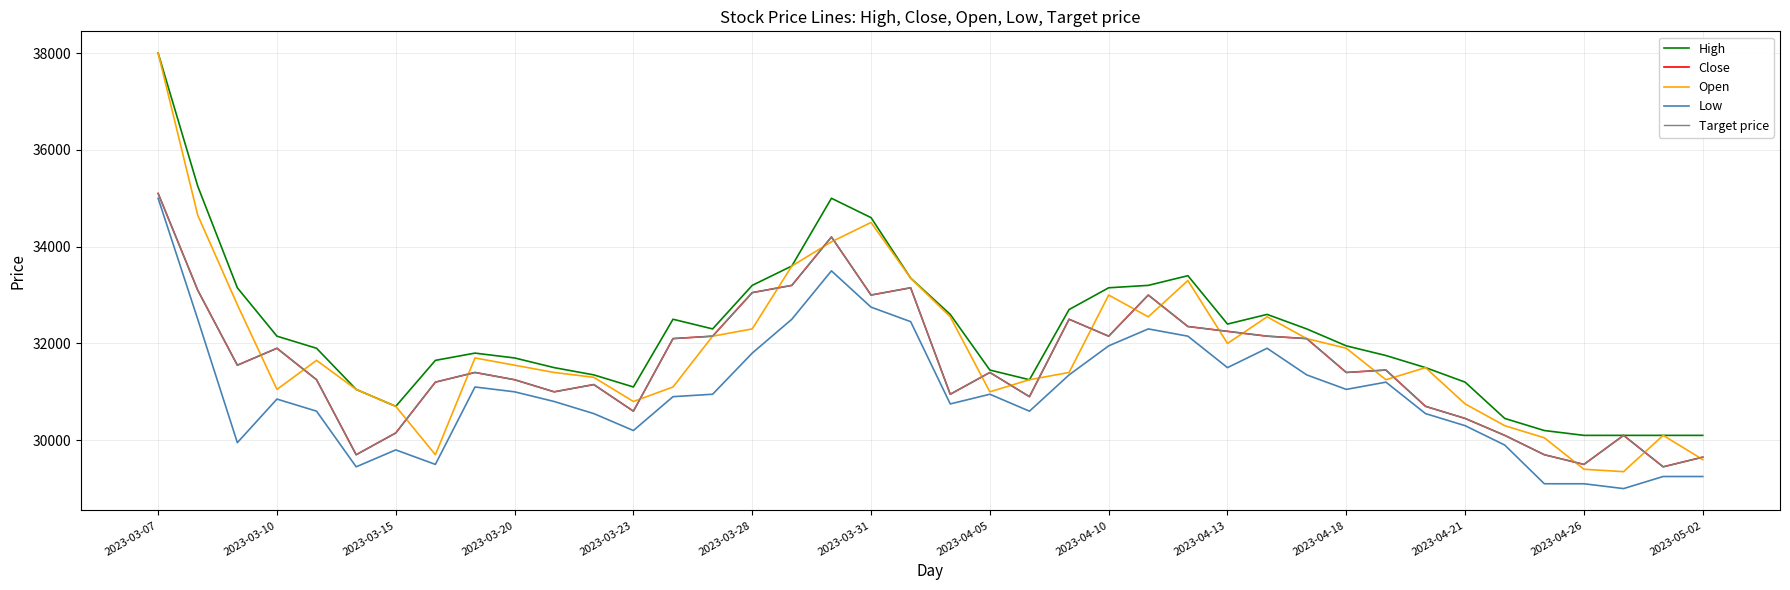

Is this an area chart (filled region under the line)?

No